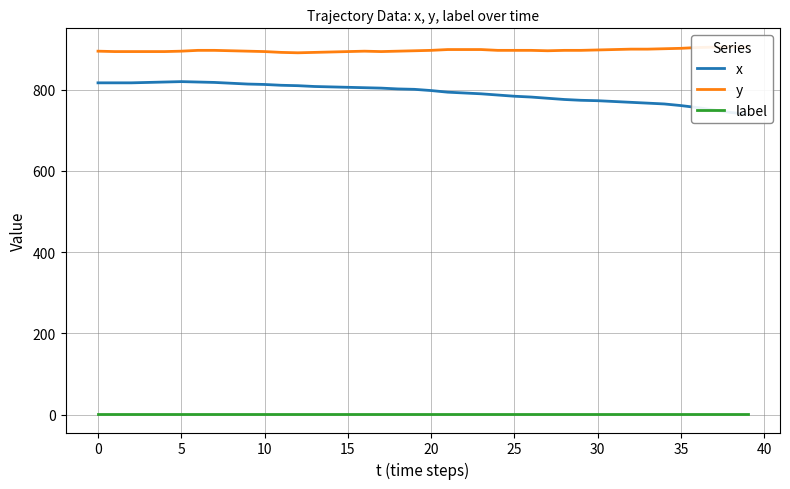

The value of x at 23 is 790. True or false?

True